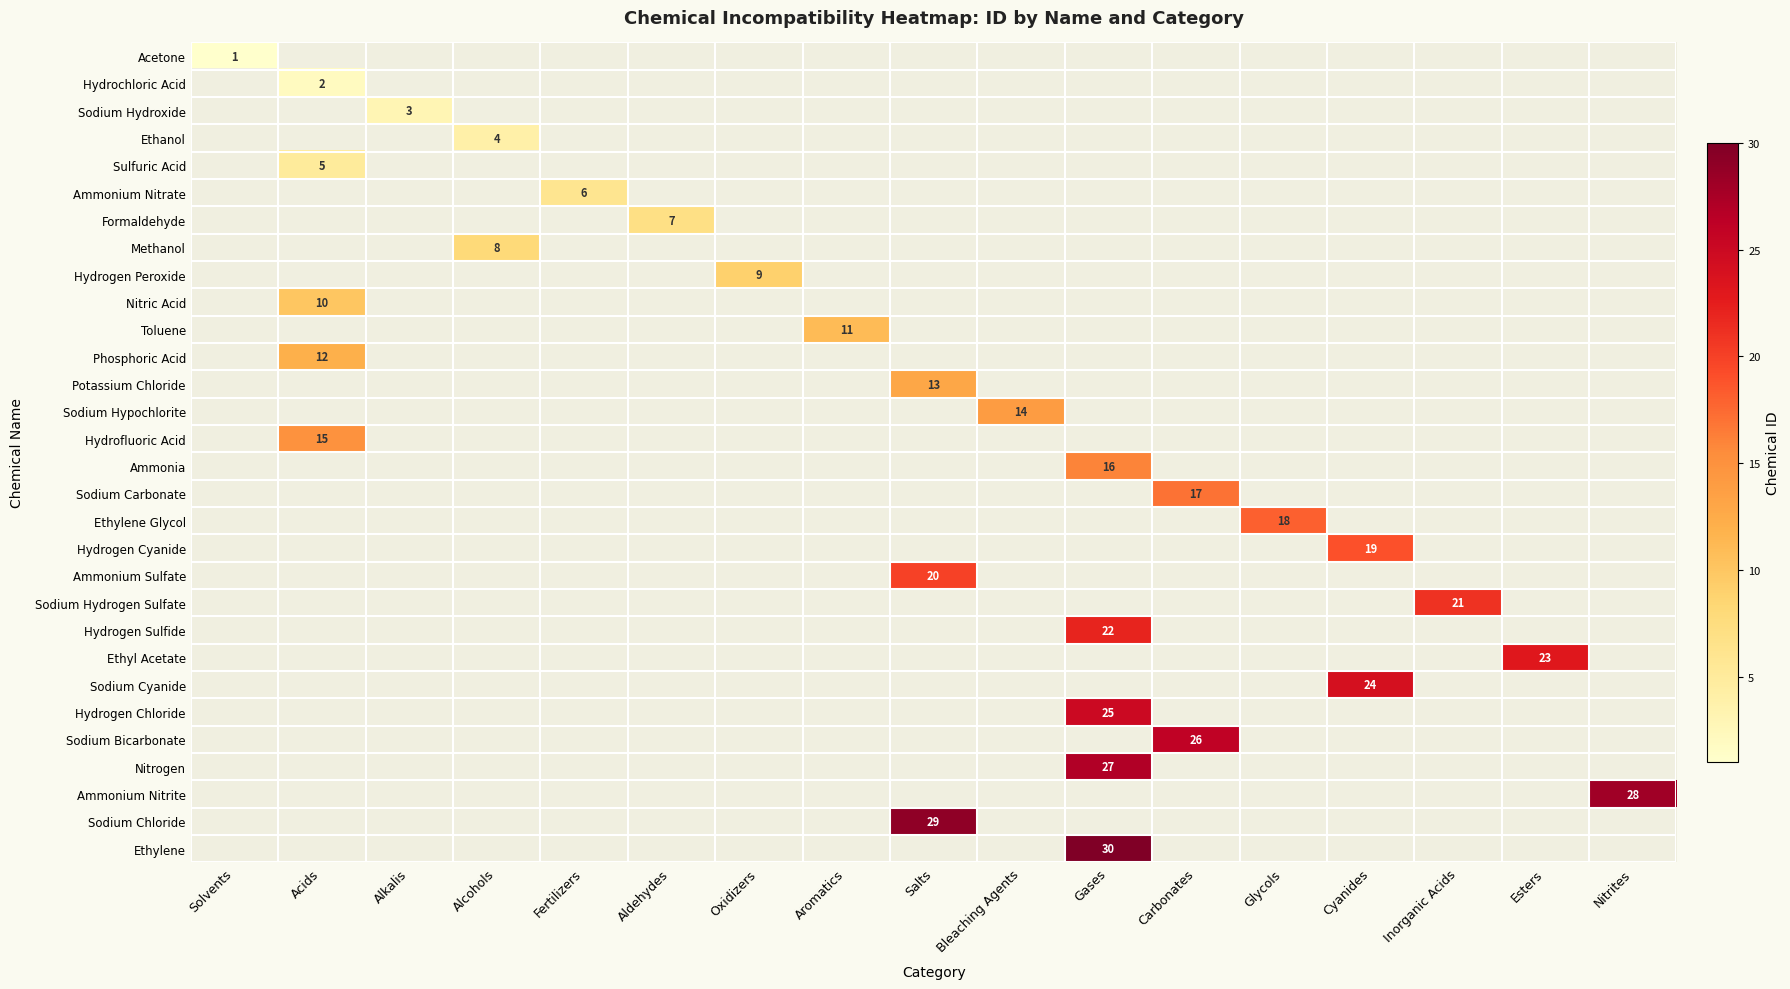

The Acetone series shows 1 at Solvents. True or false?

True